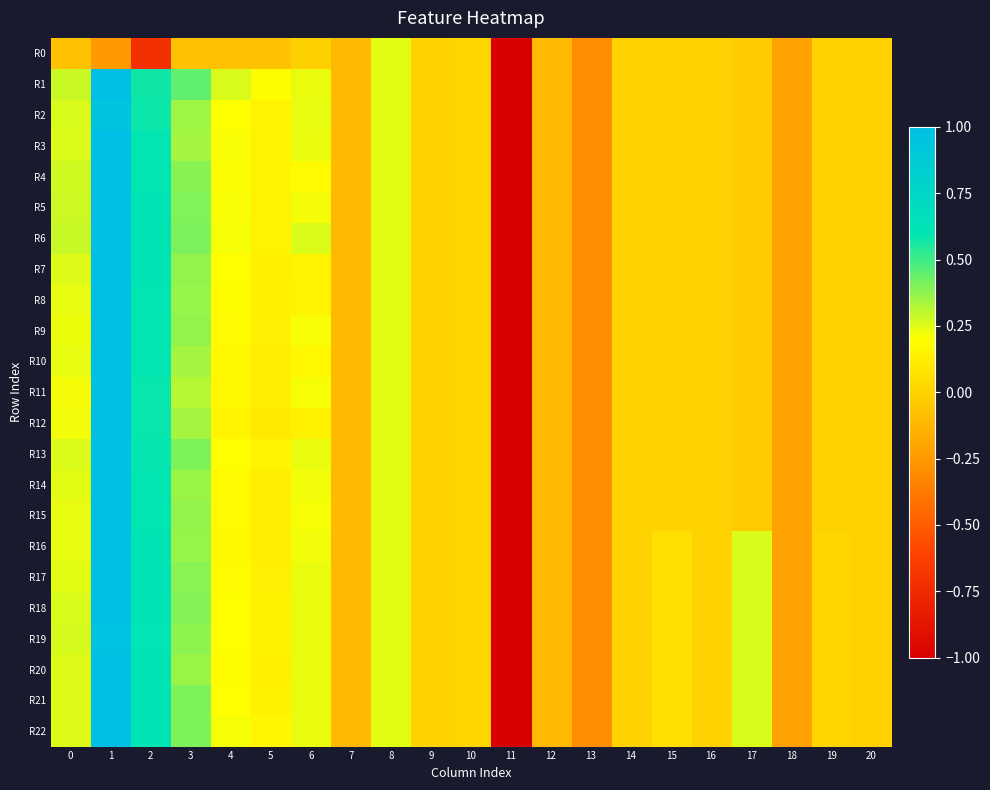

What is the maximum value shown in the chart?

1.0